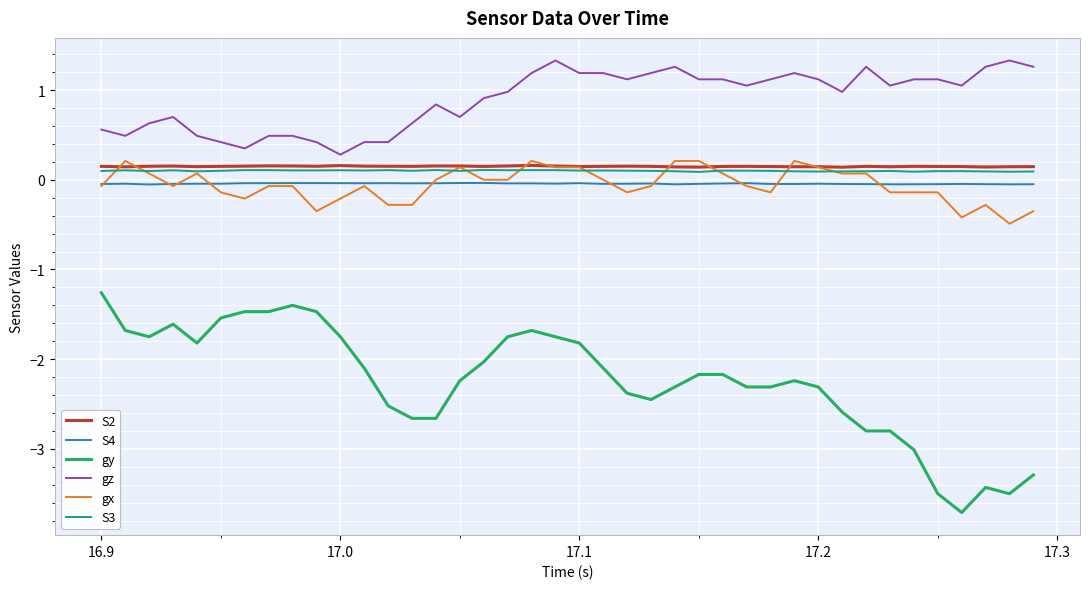

Which series has the largest total across all categories?

gz